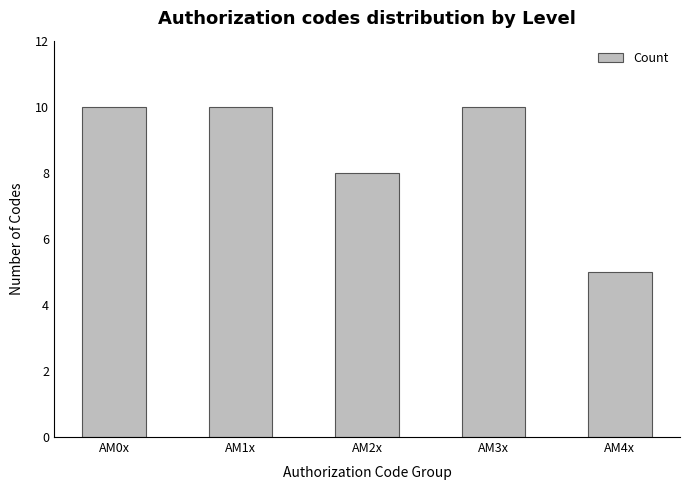

Which has a higher value, AM4x or AM0x?

AM0x